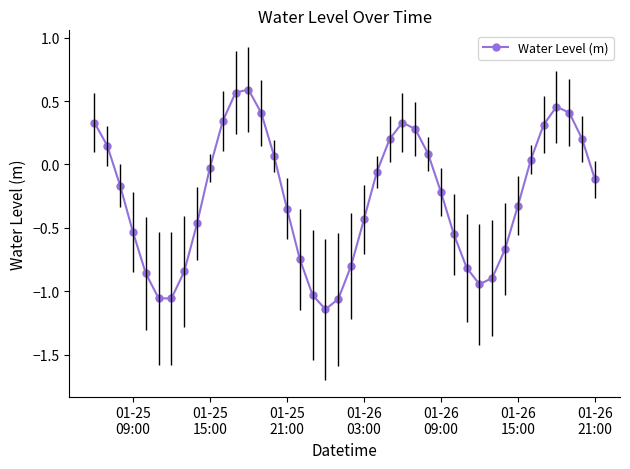

What is the difference between the maximum and second lowest values?

1.7